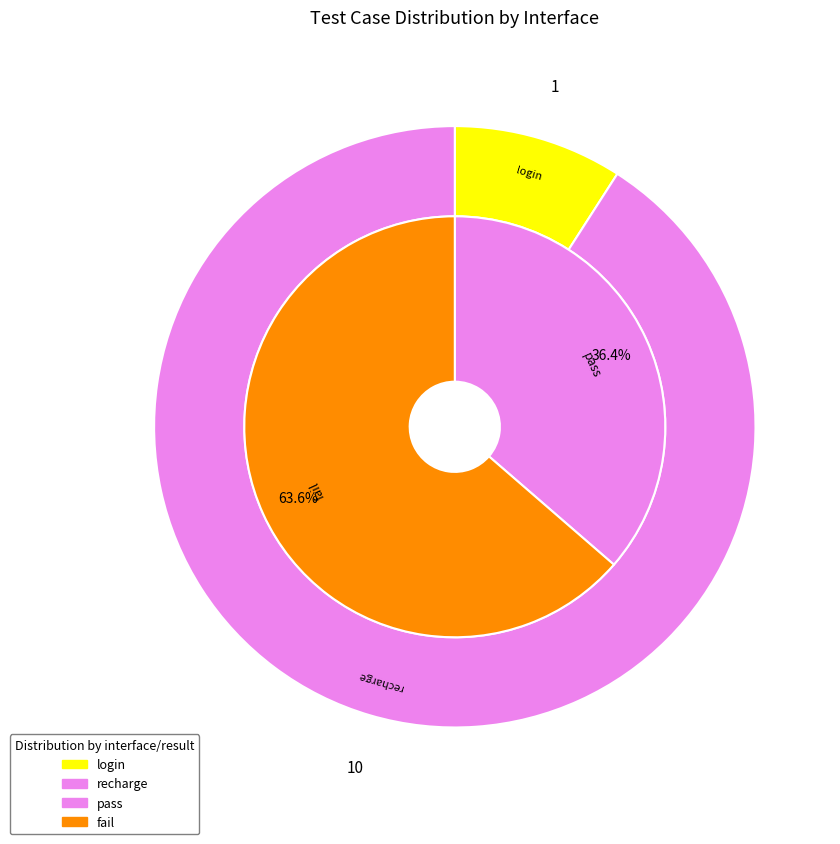

What portion of the pie excludes fail?

36.4%